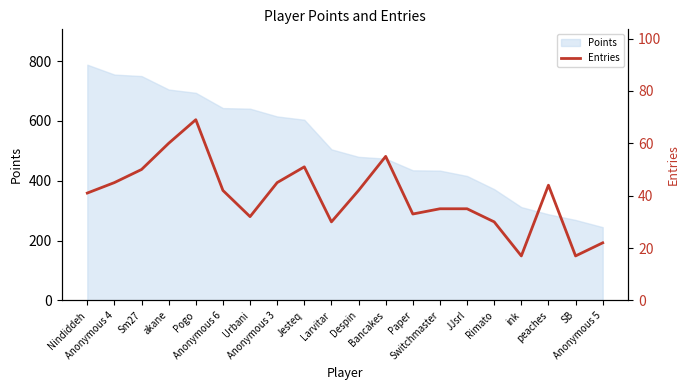

At which label does the data first exceed 42?

Anonymous 4